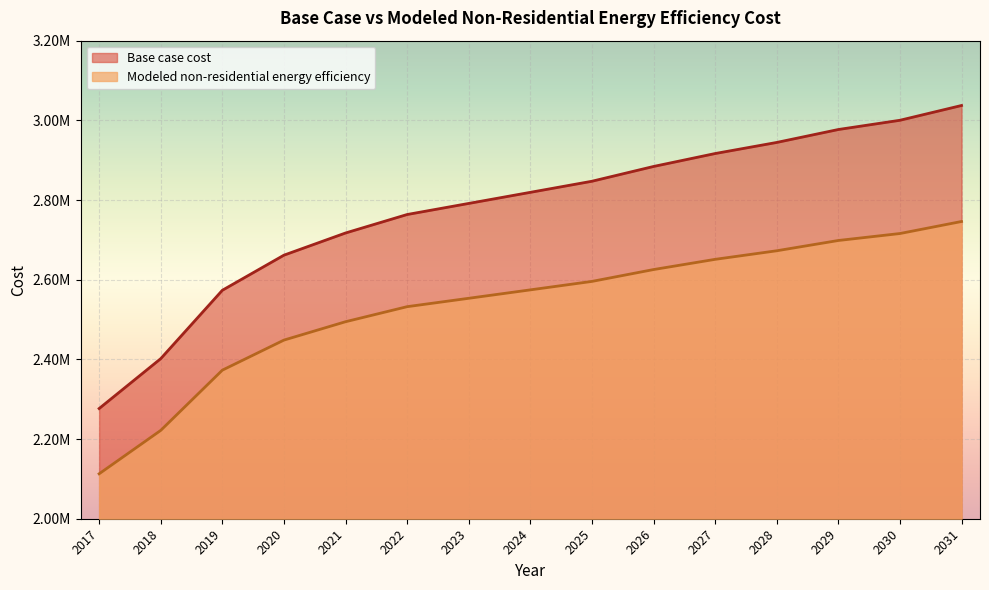

True or false: Modeled non-residential energy efficiency has a value of 2112761.7 at 2017.

True